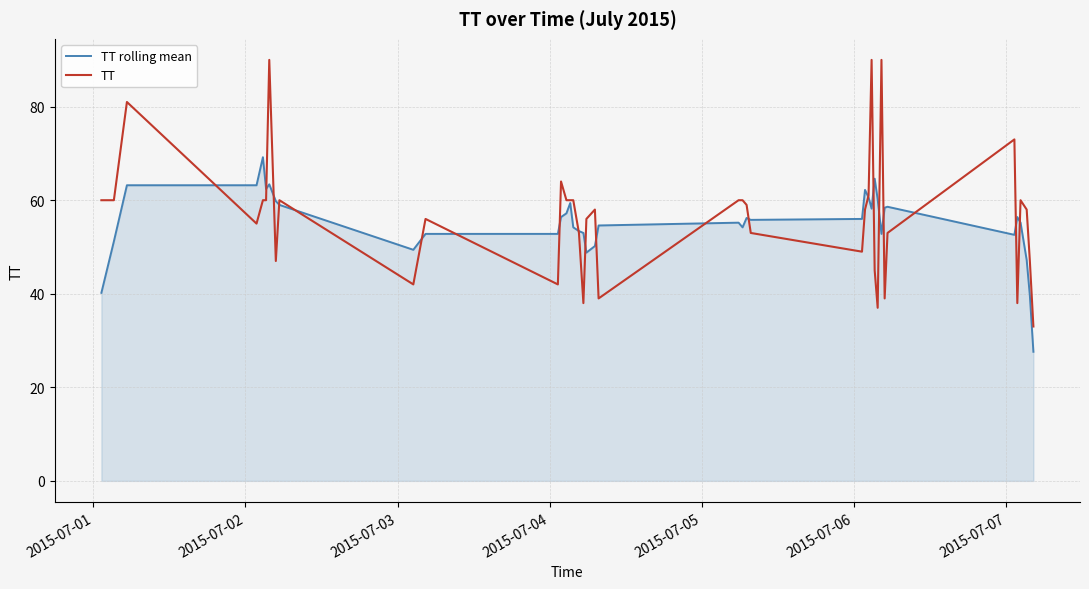

Which series has the largest range (max minus min)?

TT